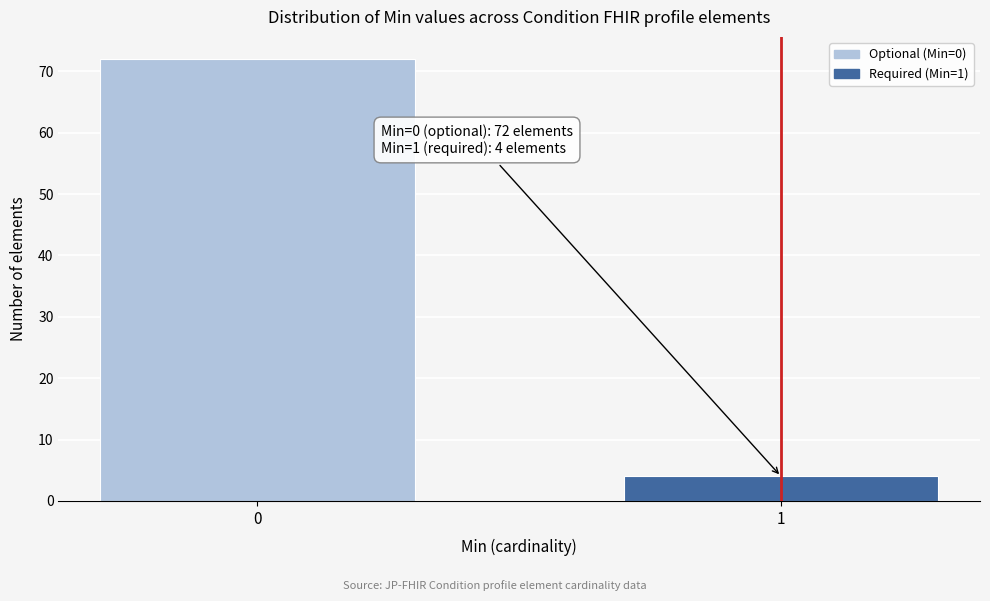

Reading right to left, what are all the values shown in this chart?

1=4	0=72